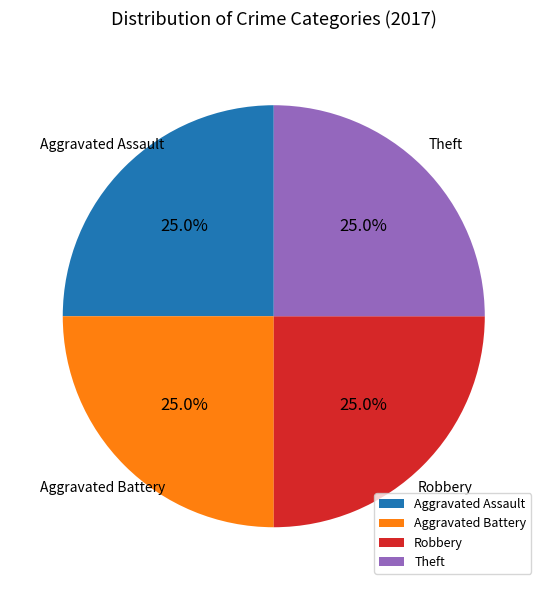

Count the number of slices in the pie.

4